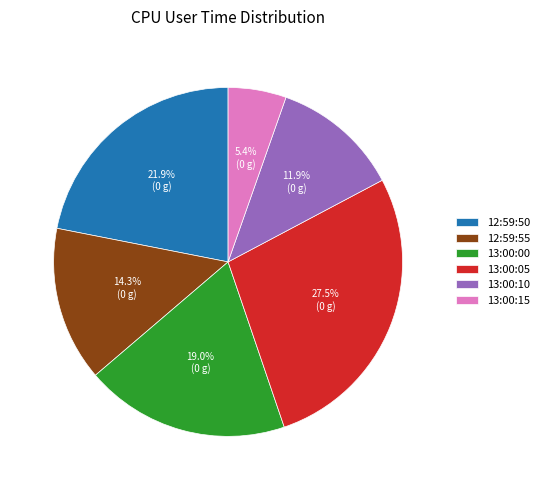

Is there a majority slice in this chart?

No